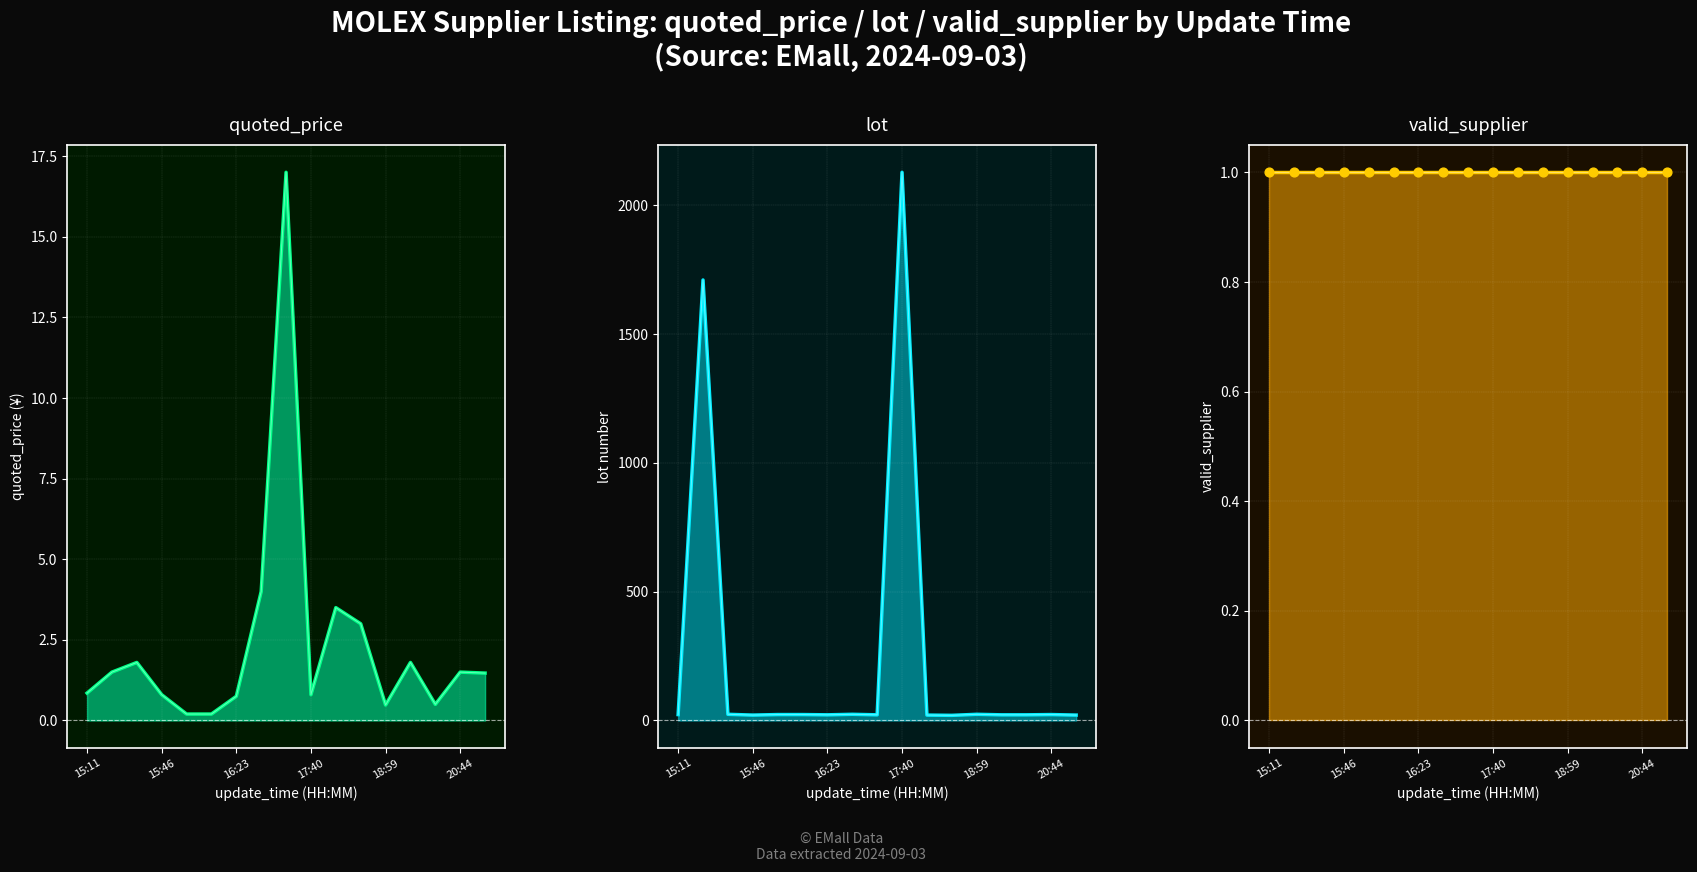

At how many categories does at least one series exceed 1665?

2